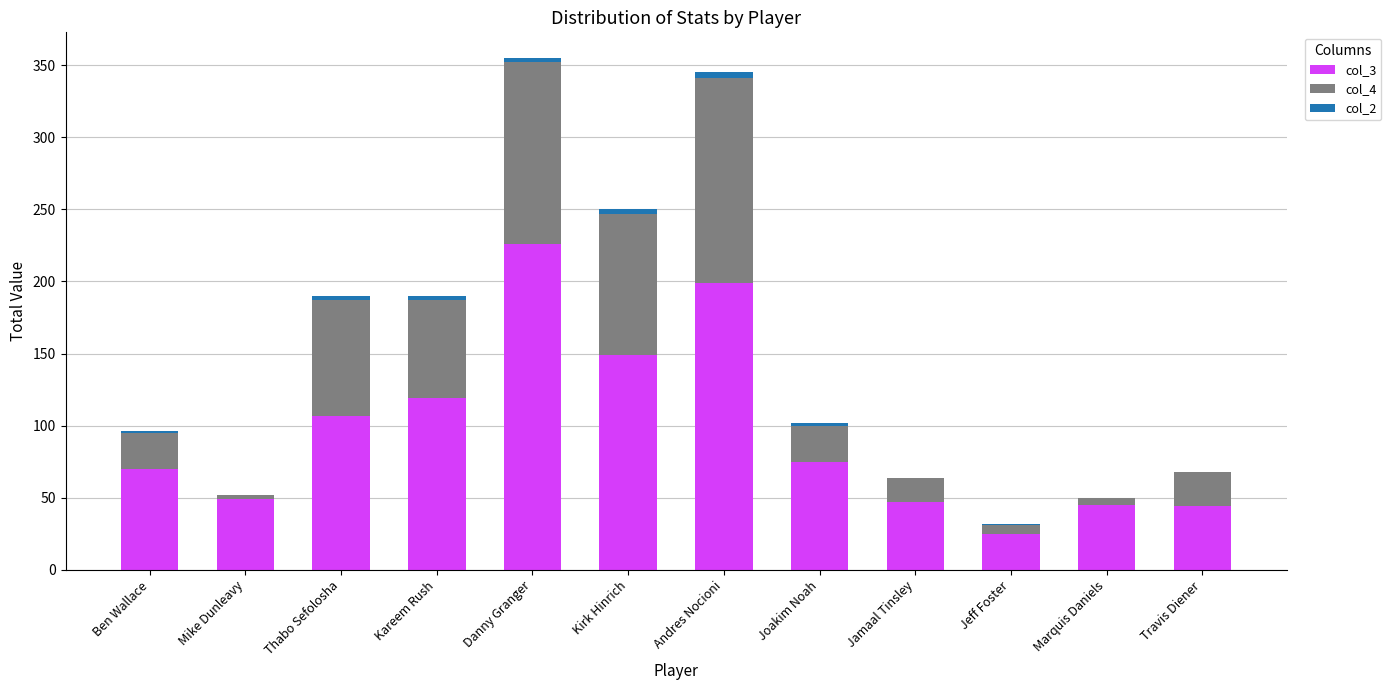

Is it true that col_3 equals 119 at Joakim Noah?

False